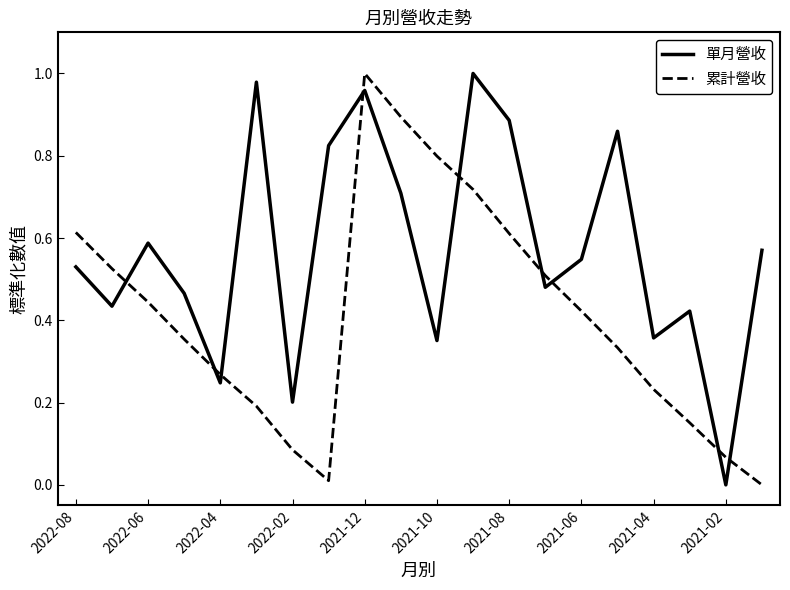

Which series has the largest total across all categories?

單月營收